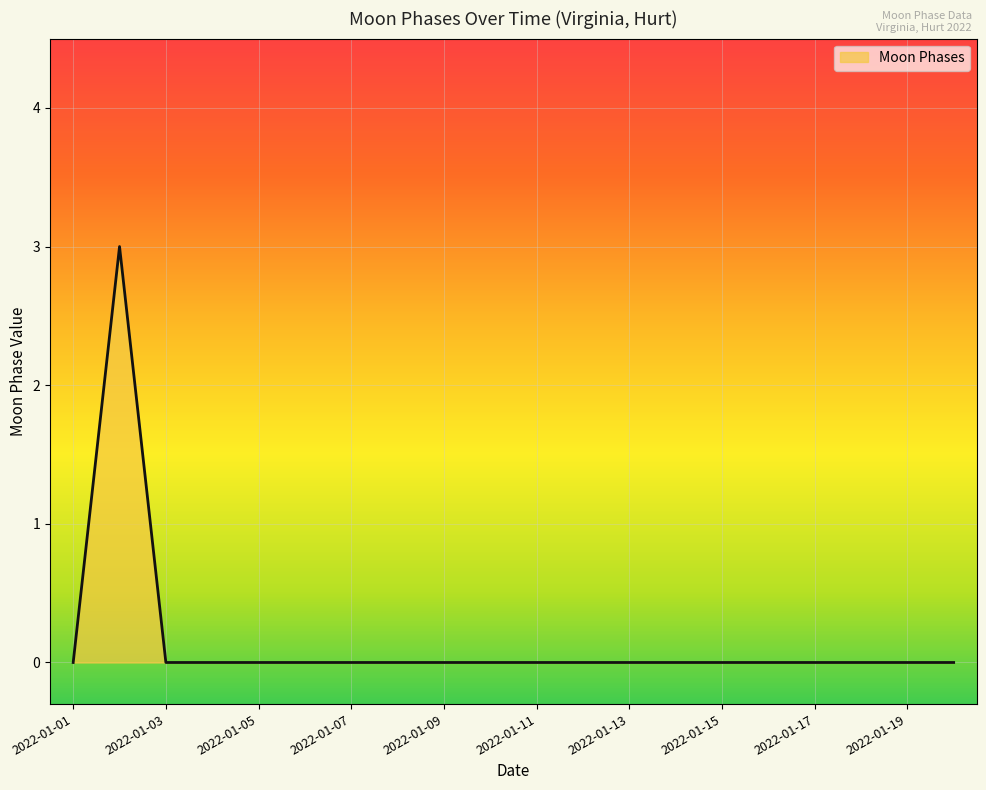

What is the difference between the maximum and minimum values?

3